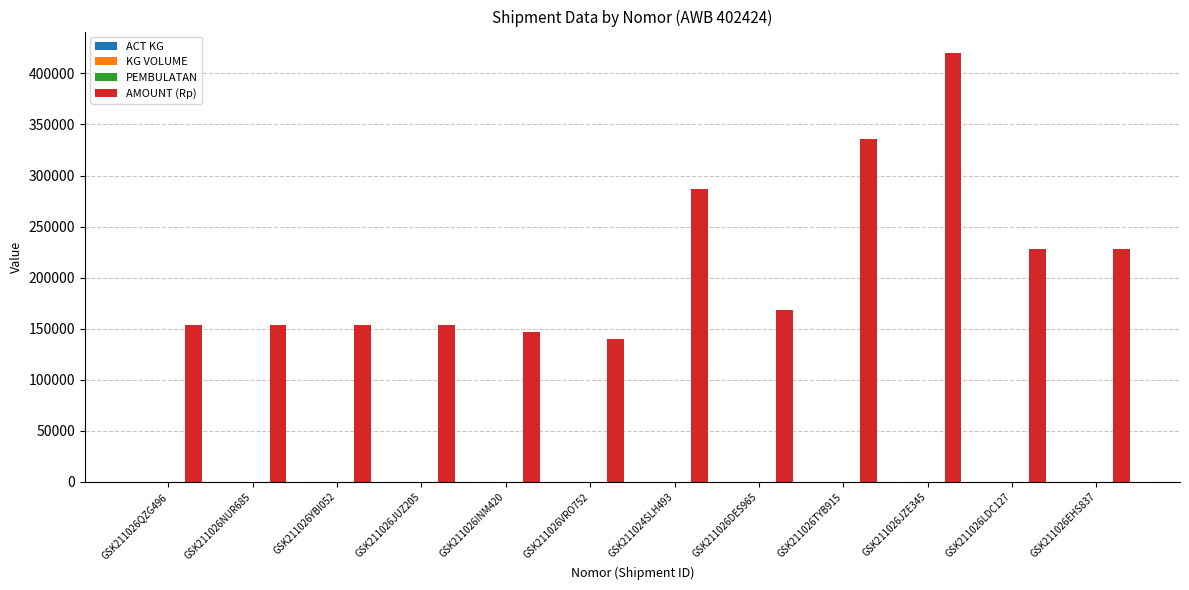

At which category is the sum across all series the highest?

GSK211026JZE345